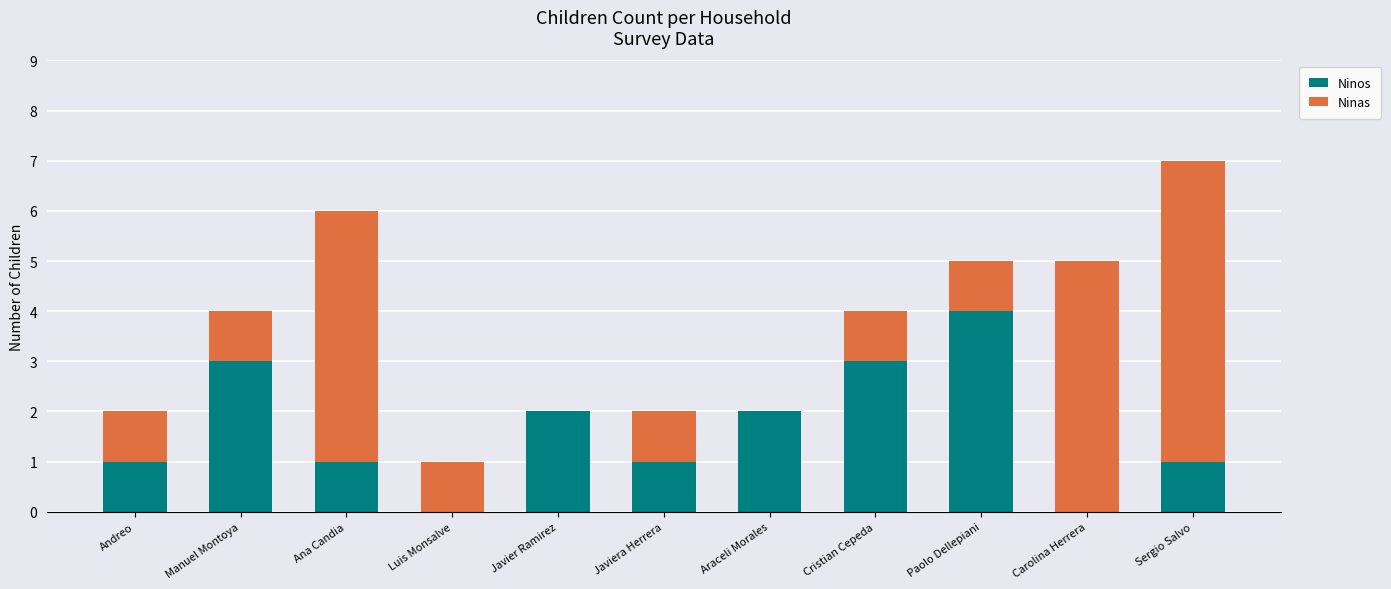

The Ninos series shows 4 at Paolo Dellepiani. True or false?

True